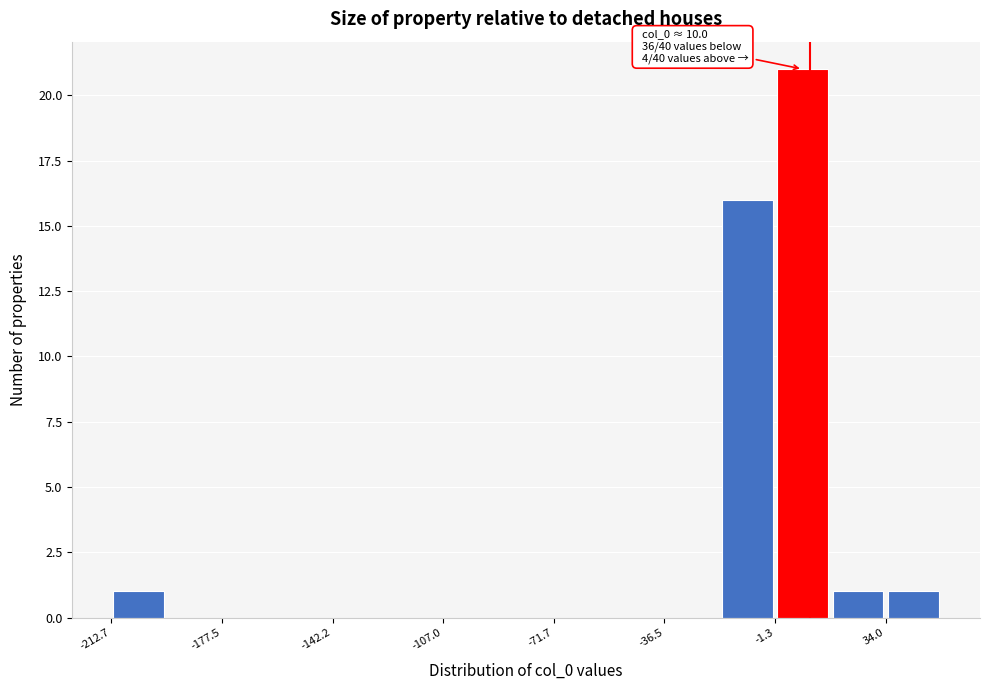

Read against the x-axis, roughly where is the centre of the tallest bar?

10